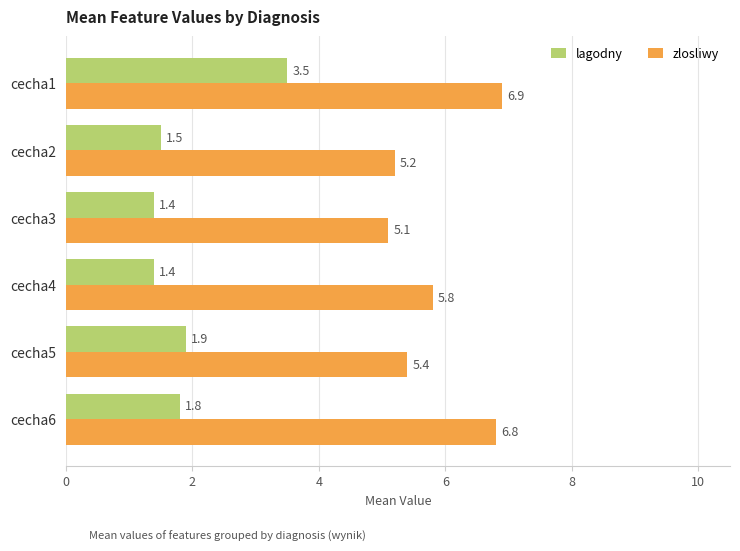

Rank the series by their average value, from highest to lowest.

zlosliwy, lagodny